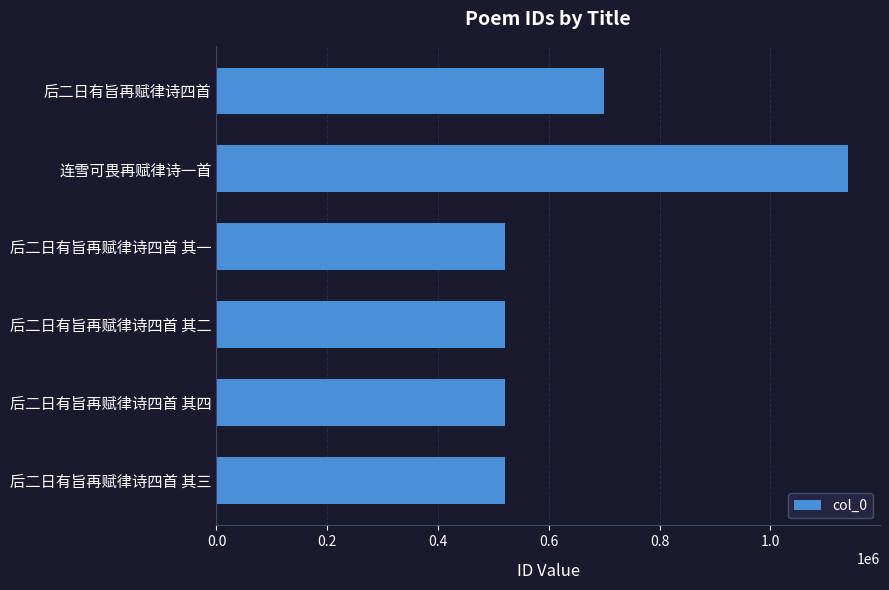

How many series are shown in this chart?

1